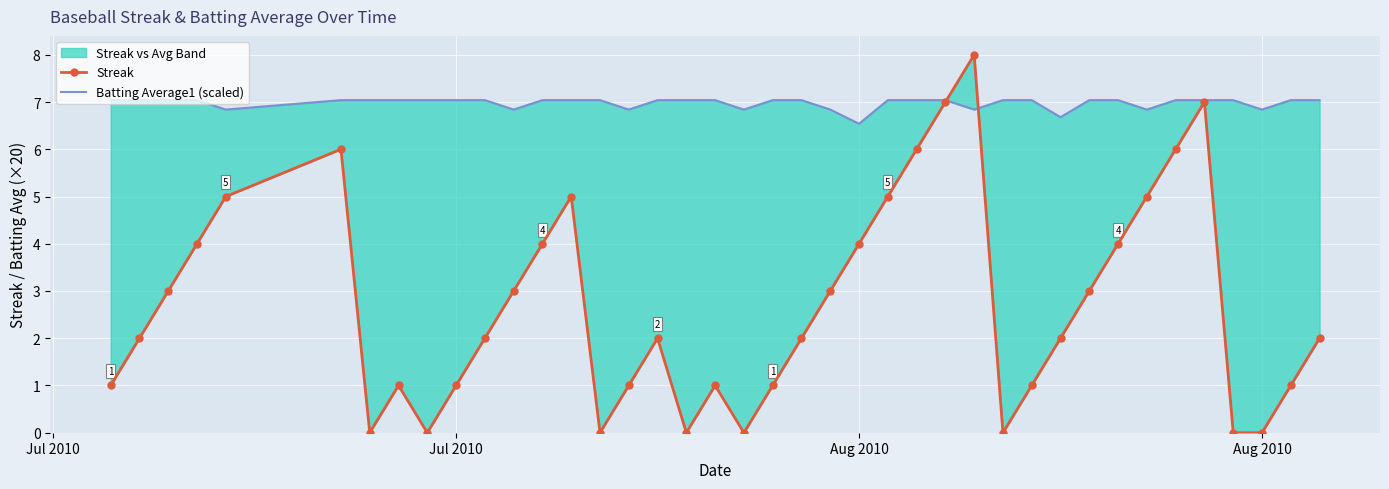

At which label does Batting Average1 (scaled) first exceed 7?

Jul 2010